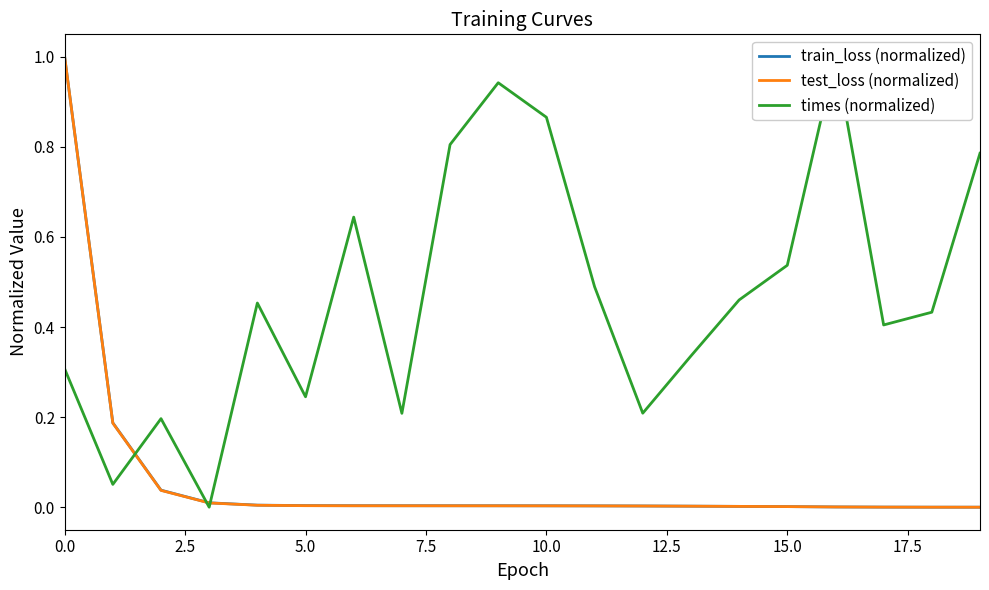

Which series ends up on top after the final intersection of times (normalized) and train_loss (normalized)?

times (normalized)